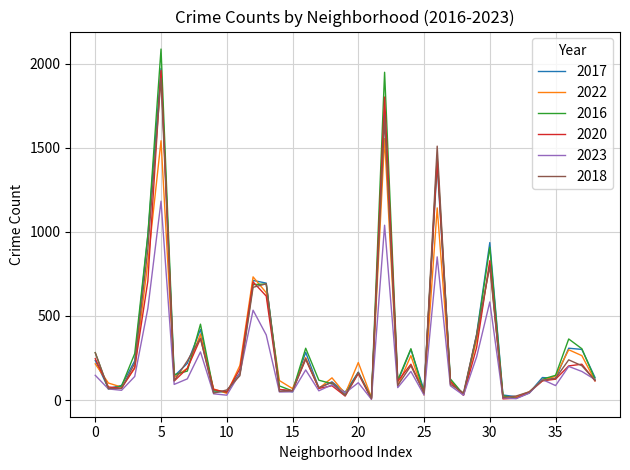

Which series has the widest spread of values?

2016